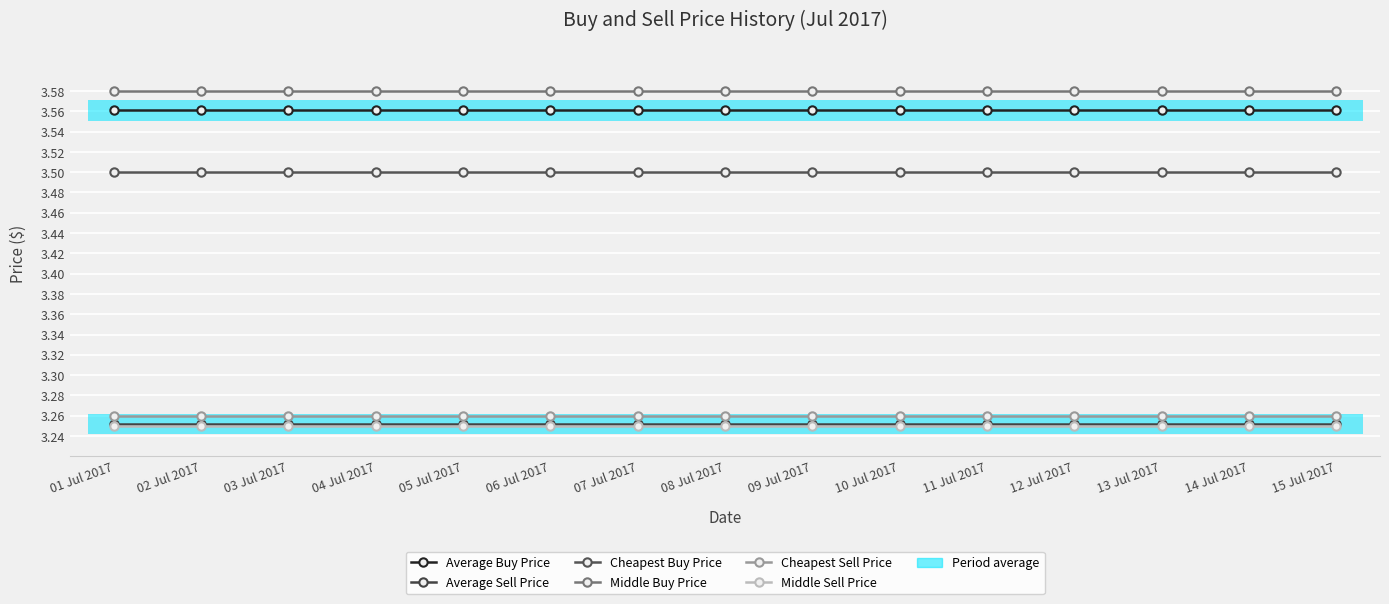

Count the number of data series in this chart.

6